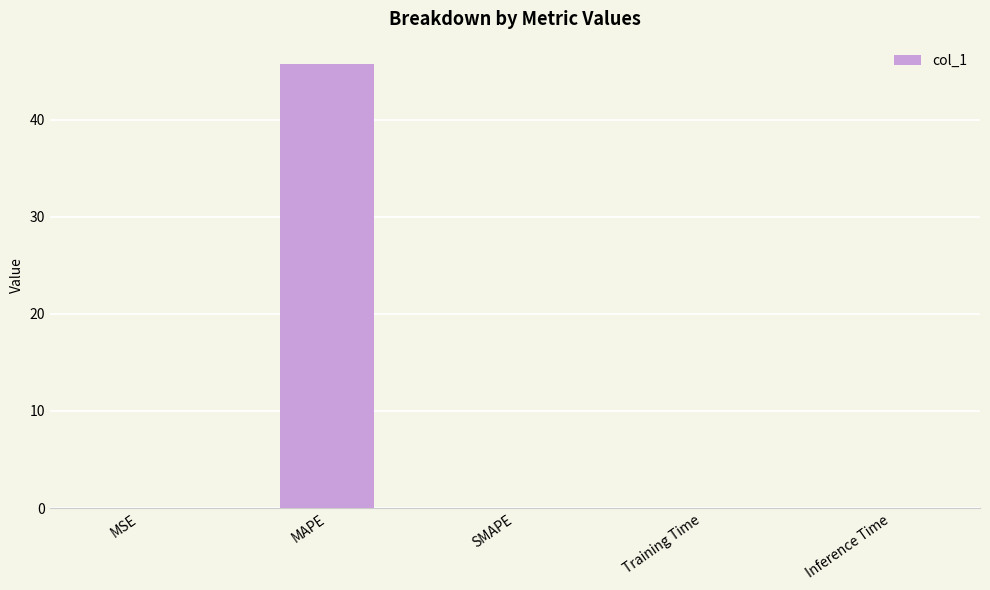

What value does the data have at MAPE?

45.7